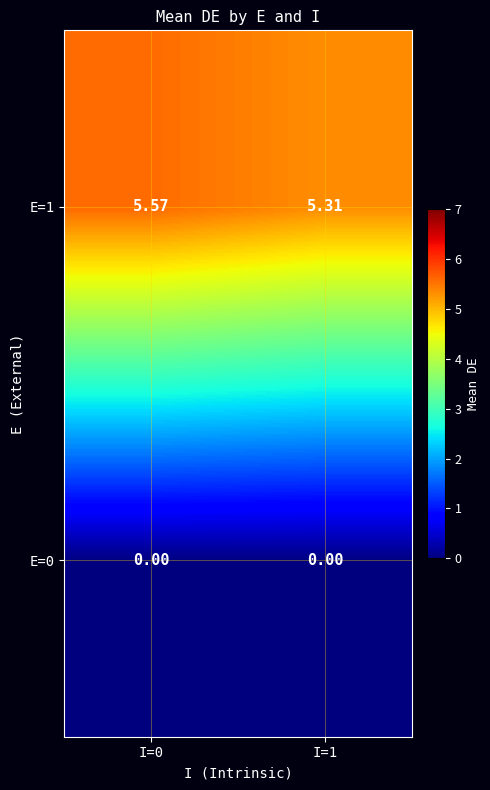

What is the difference between the highest and lowest values at I=0?

5.6